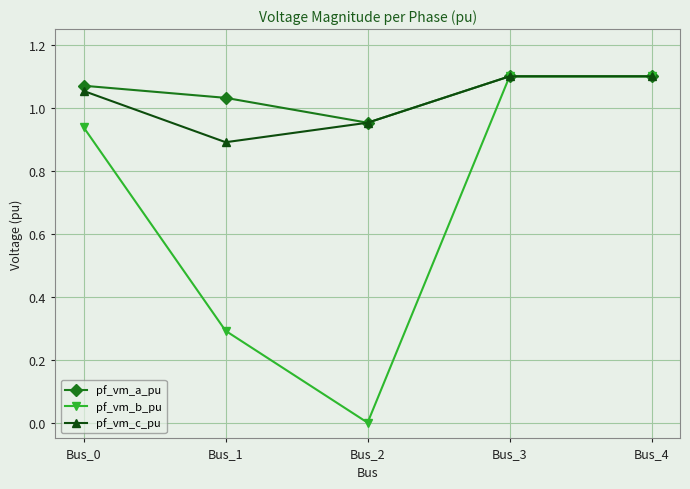

At which label does pf_vm_c_pu first exceed 1?

Bus_0